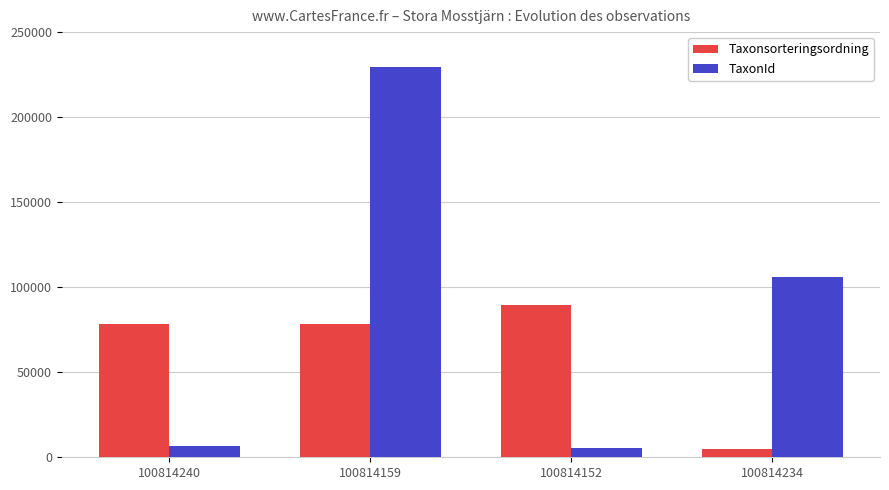

Which series changed the most between 100814159 and 100814234?

TaxonId